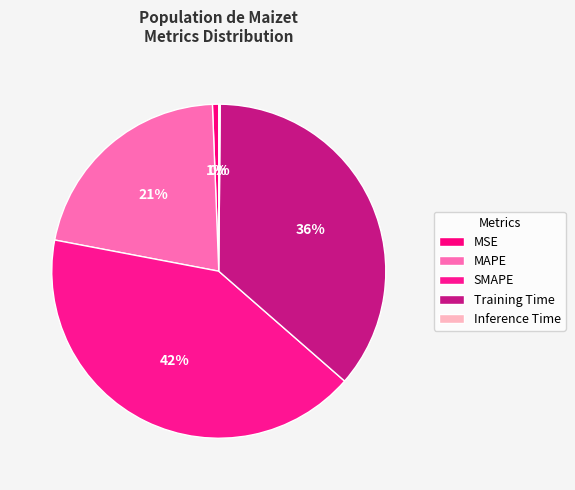

Does any single category account for the majority?

No